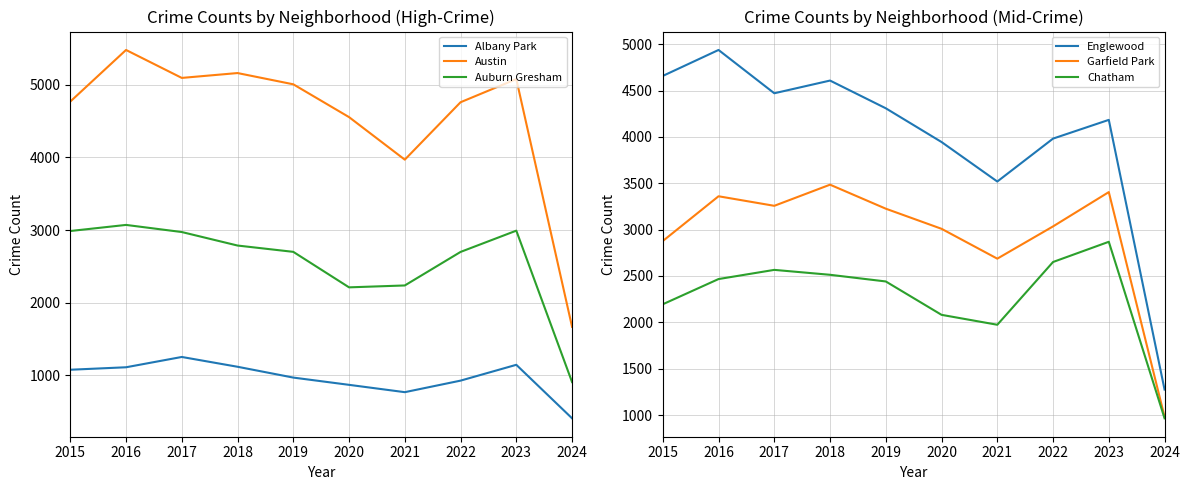

What are all the series names shown in the legend?

Albany Park, Austin, Auburn Gresham, Englewood, Garfield Park, Chatham